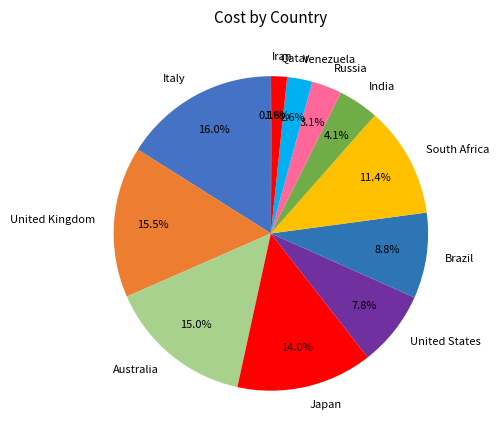

To the nearest percent, what portion does Italy represent?

16%